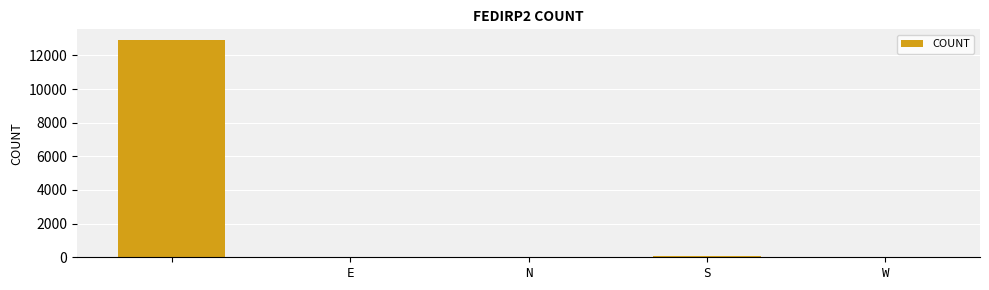

What is the maximum value shown in the chart?

12903